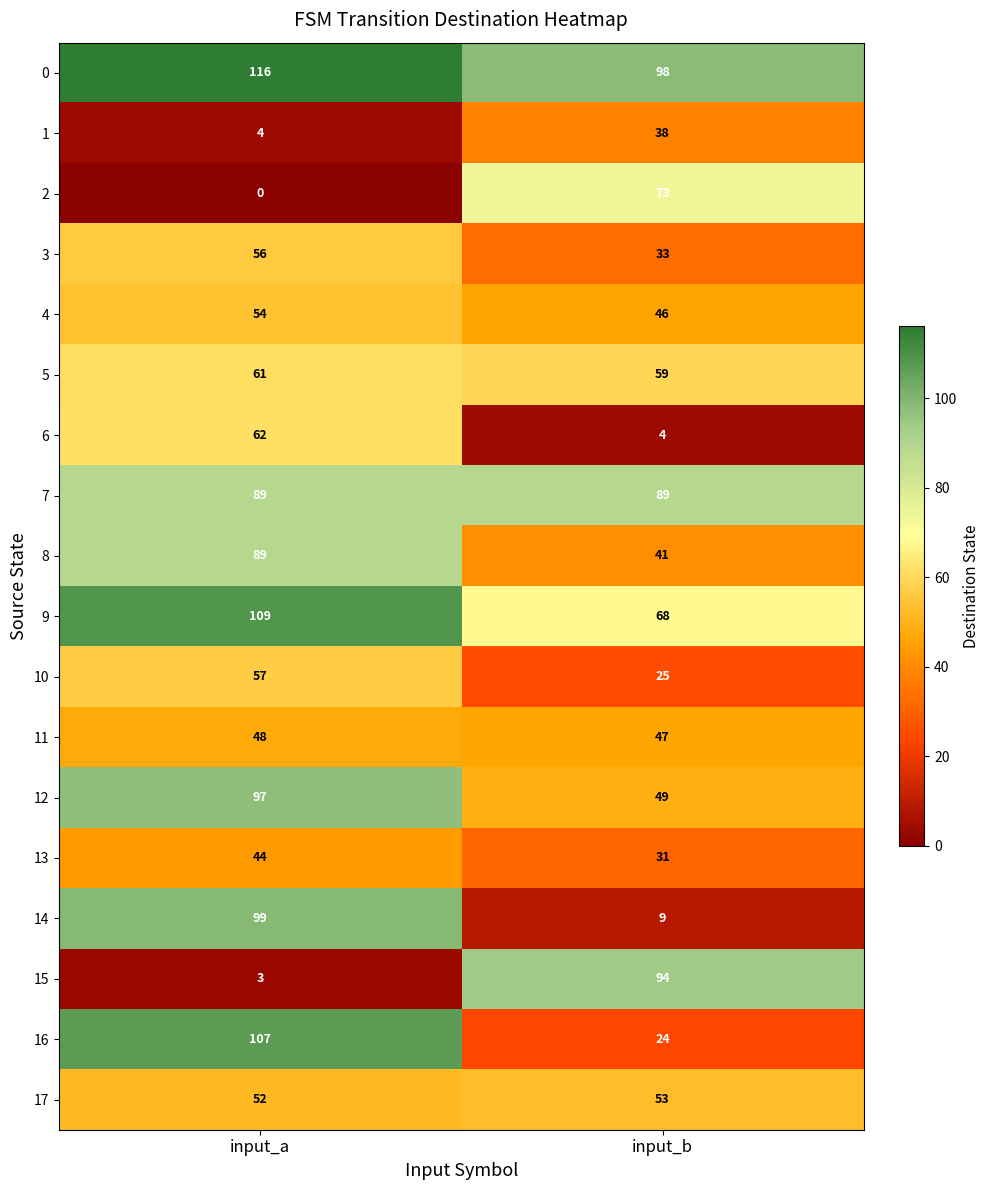

Which series has the largest total across all categories?

0